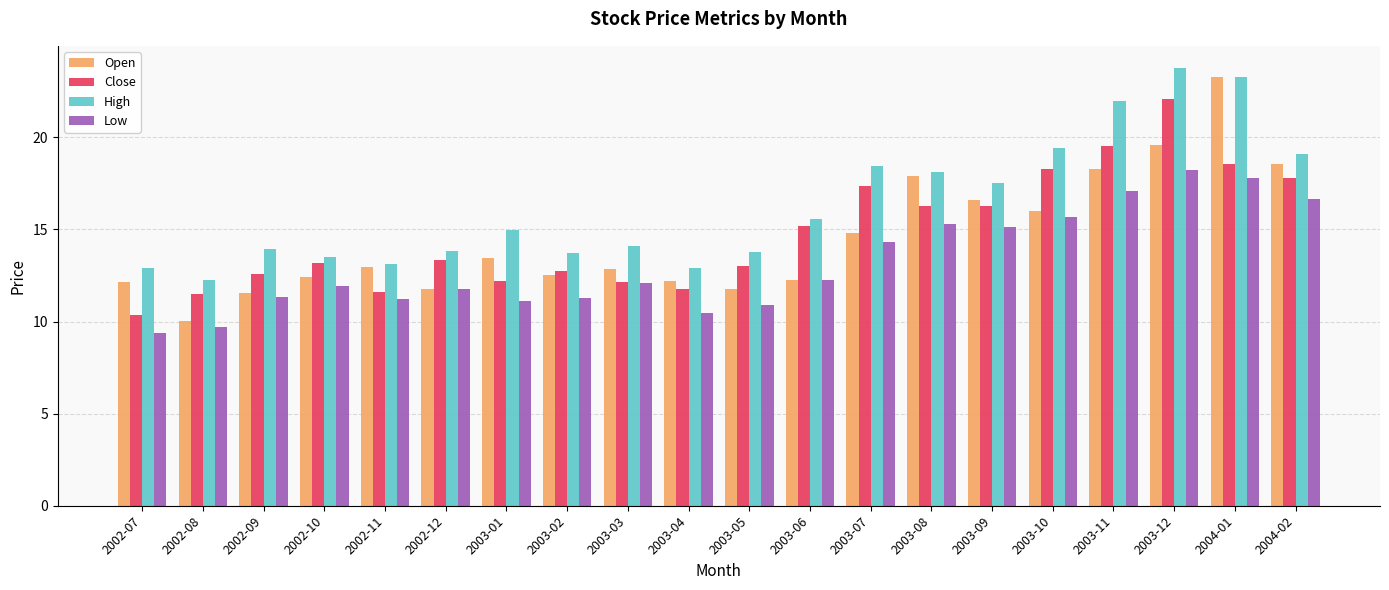

Which series changed the most between 2002-09 and 2004-02?

Open